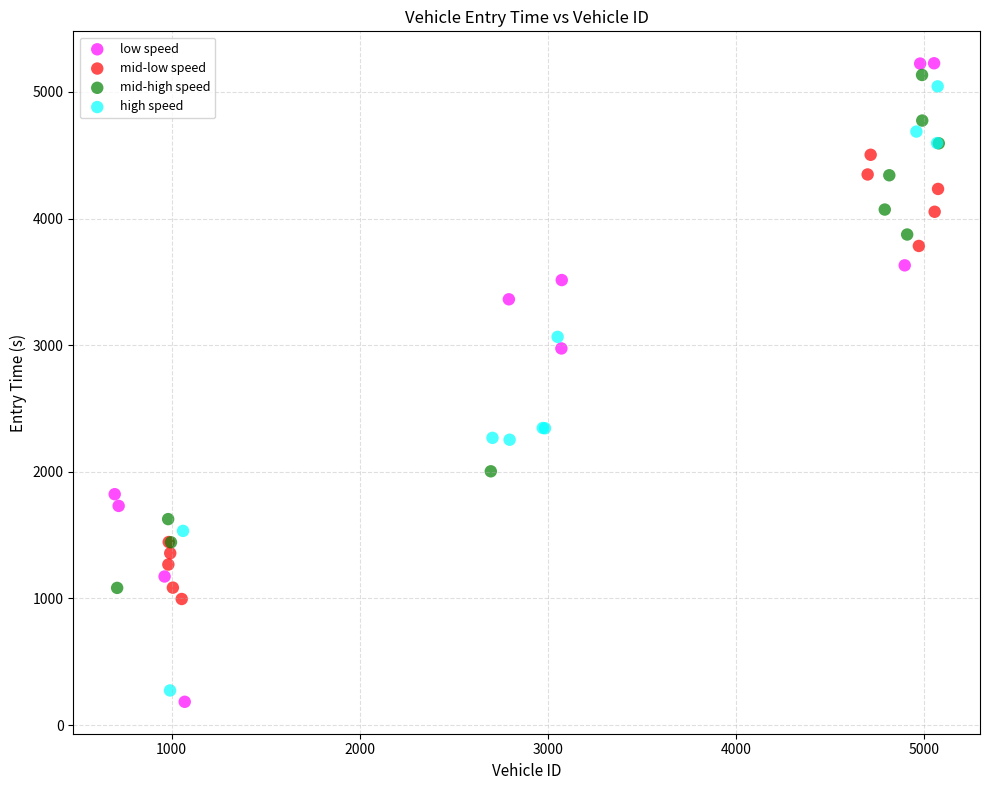

Which series has the largest Y range (max minus min)?

low speed